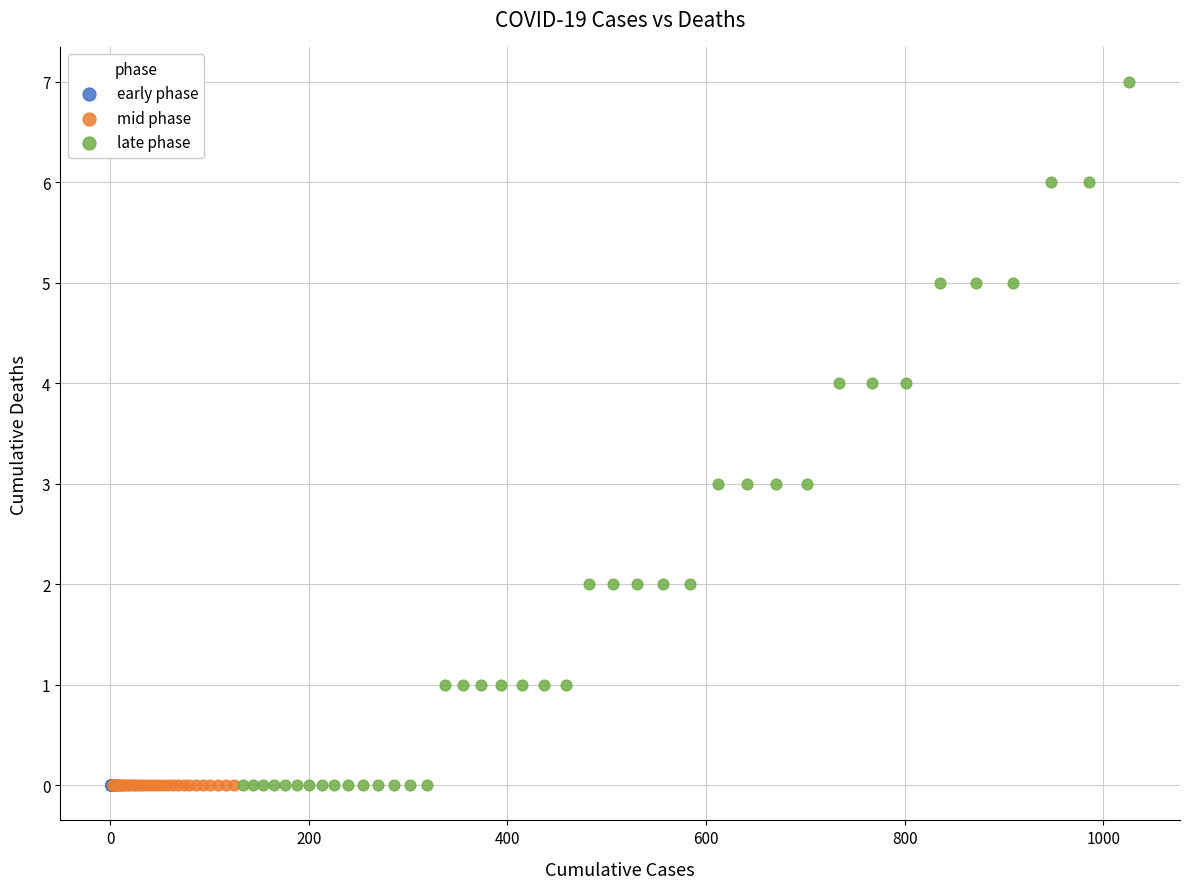

Which series reaches the maximum Y coordinate?

late phase